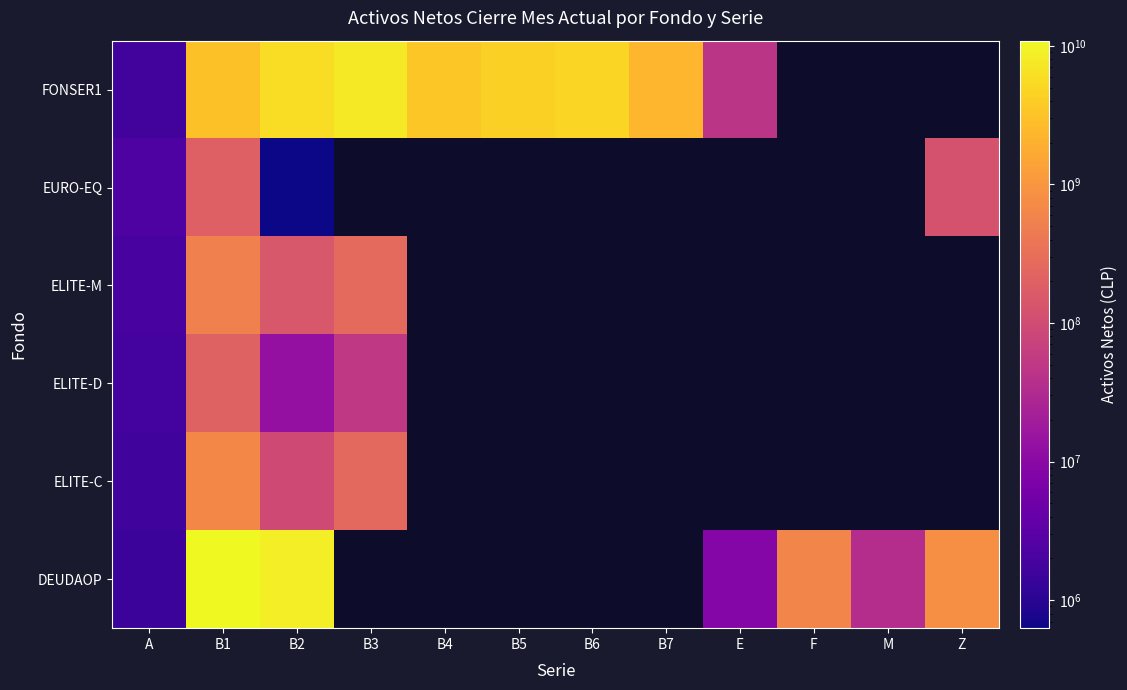

List the series in order of their peak value, highest first.

DEUDAOP, FONSER1, ELITE-C, ELITE-M, ELITE-D, EURO-EQ